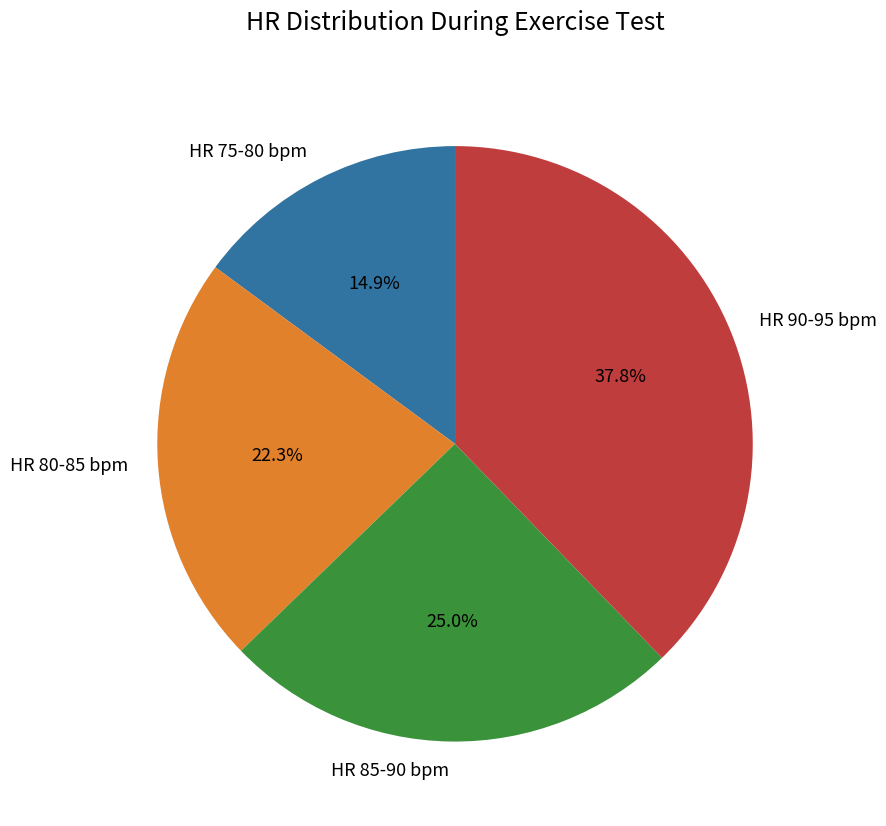

Is HR 90-95 bpm the majority of the pie?

No